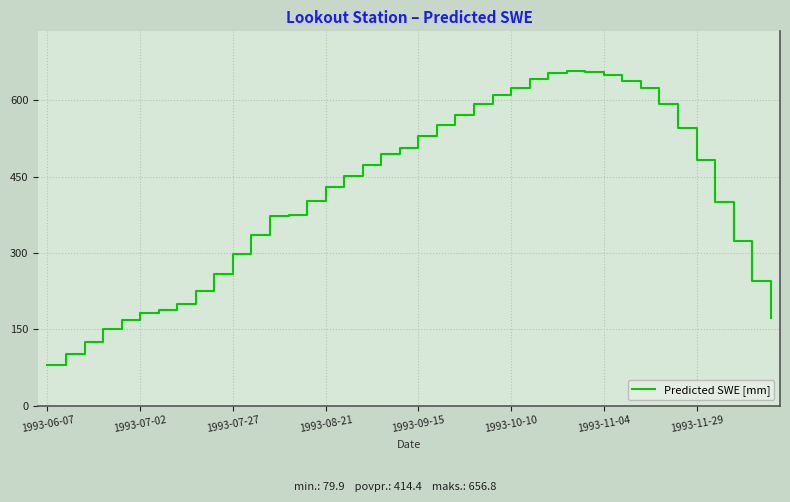

Count the number of categories in the chart.

40